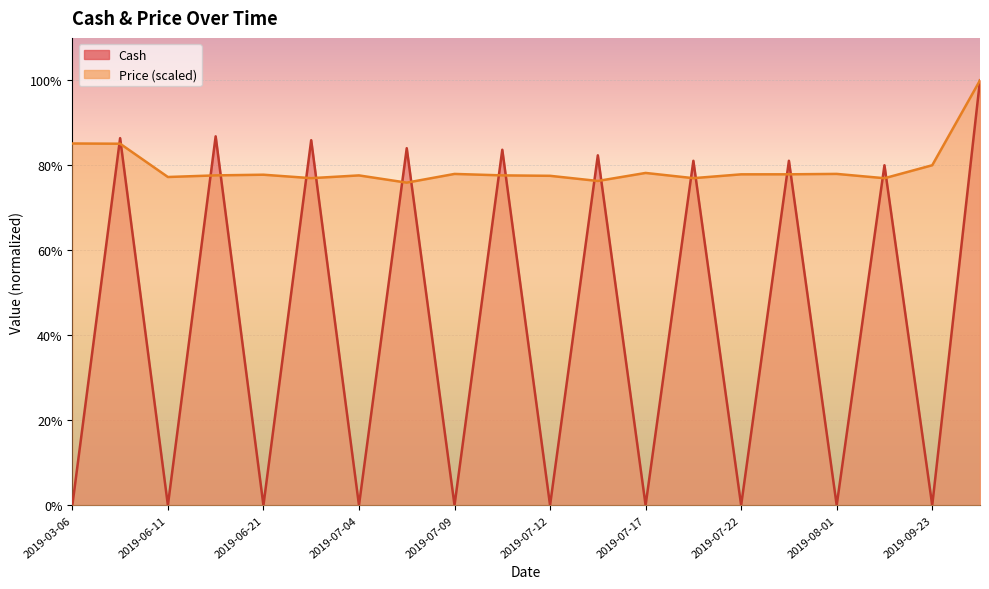

What is the difference between the Cash values at 2019-04-03 and 2019-07-19?

1848989.8